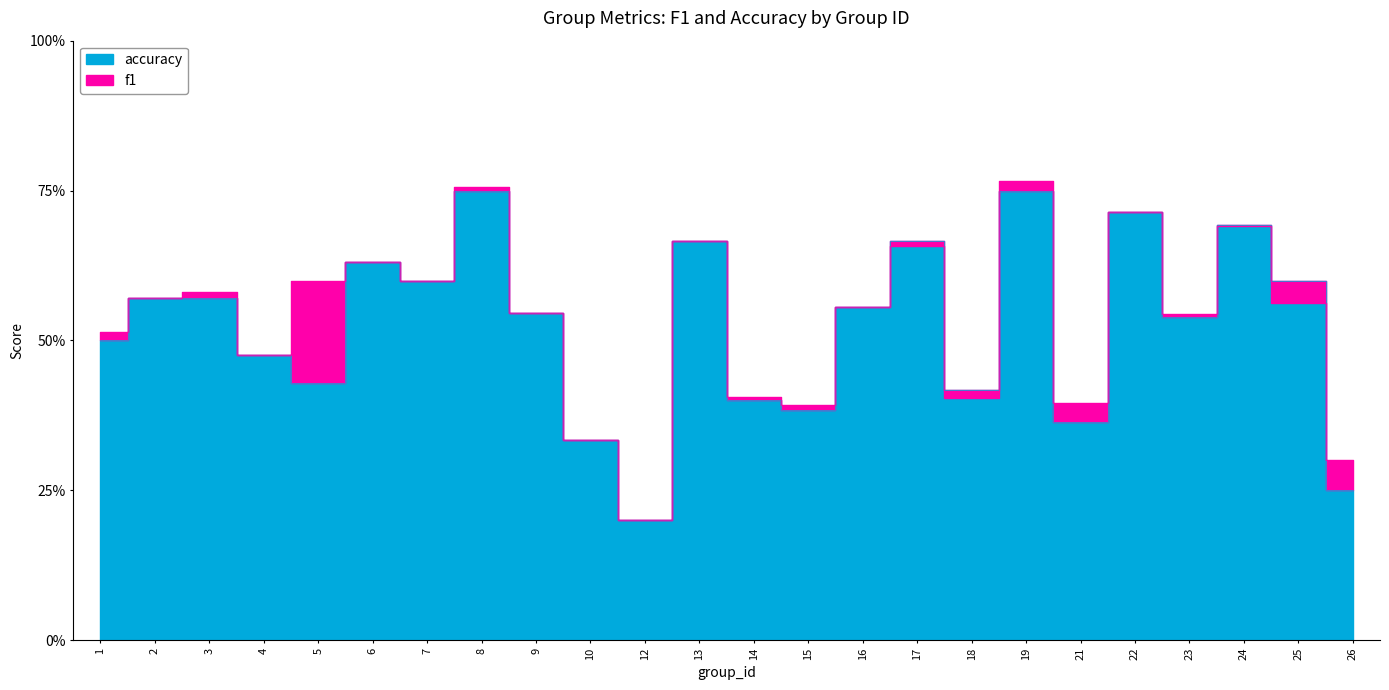

What are all the series names shown in the legend?

f1, accuracy